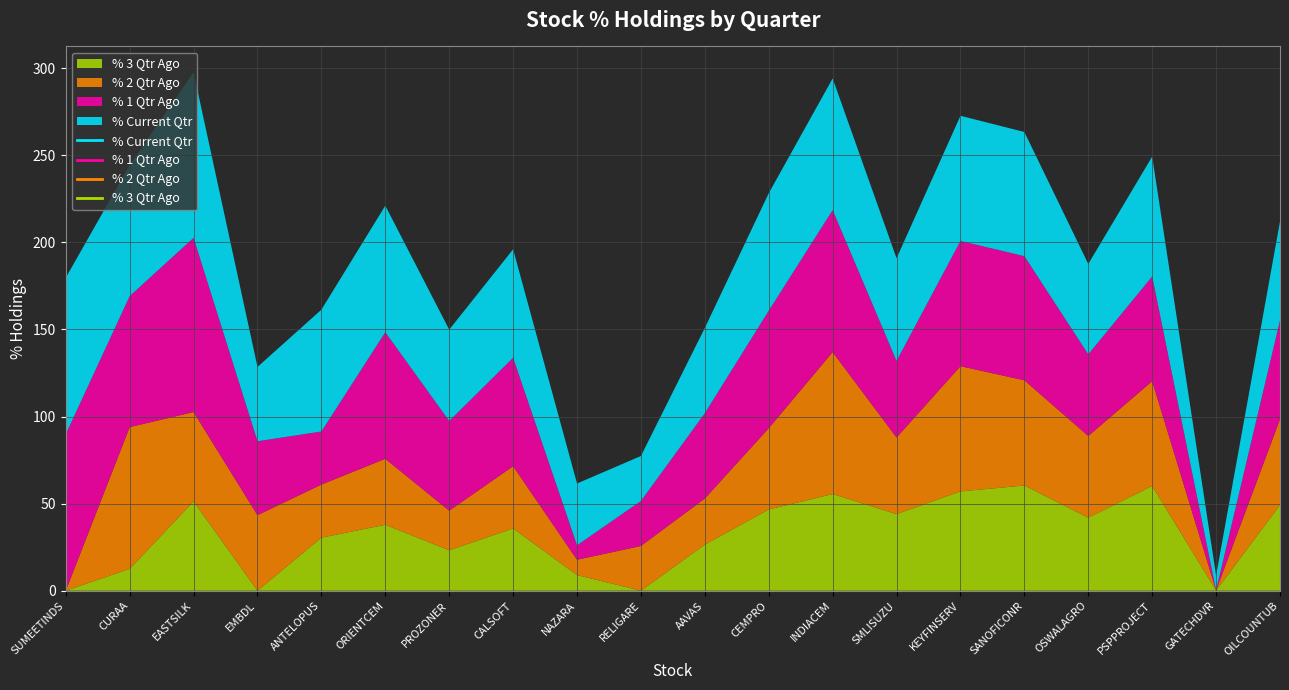

Is it true that % 1 Qtr Ago equals 25.8 at RELIGARE?

True